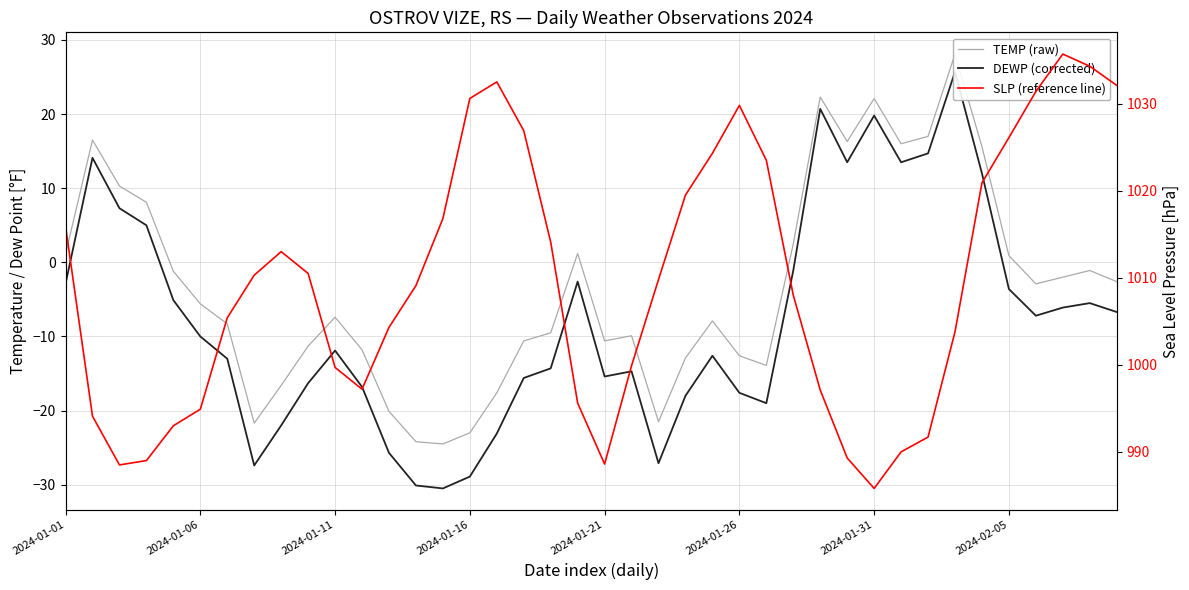

What is the sum of all SLP (reference line) values?

40383.0